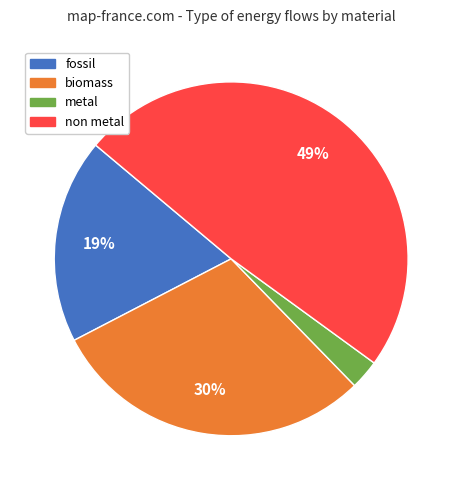

Count the number of slices in the pie.

4